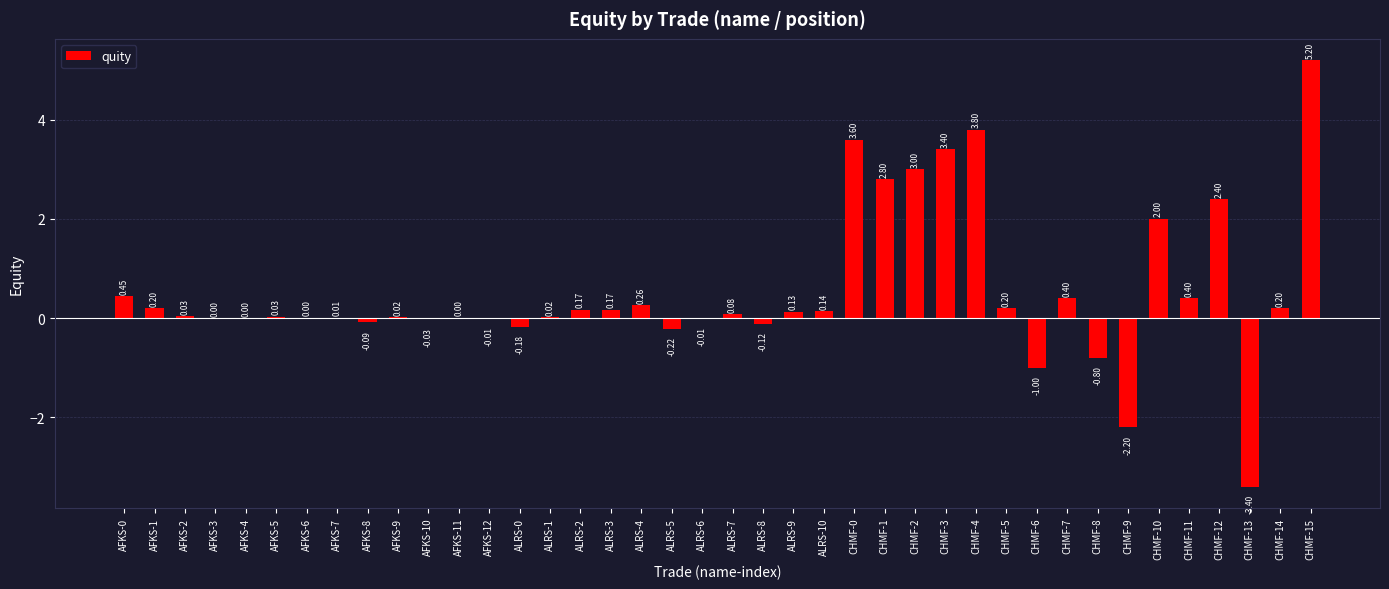

How many distinct data groups are displayed?

1